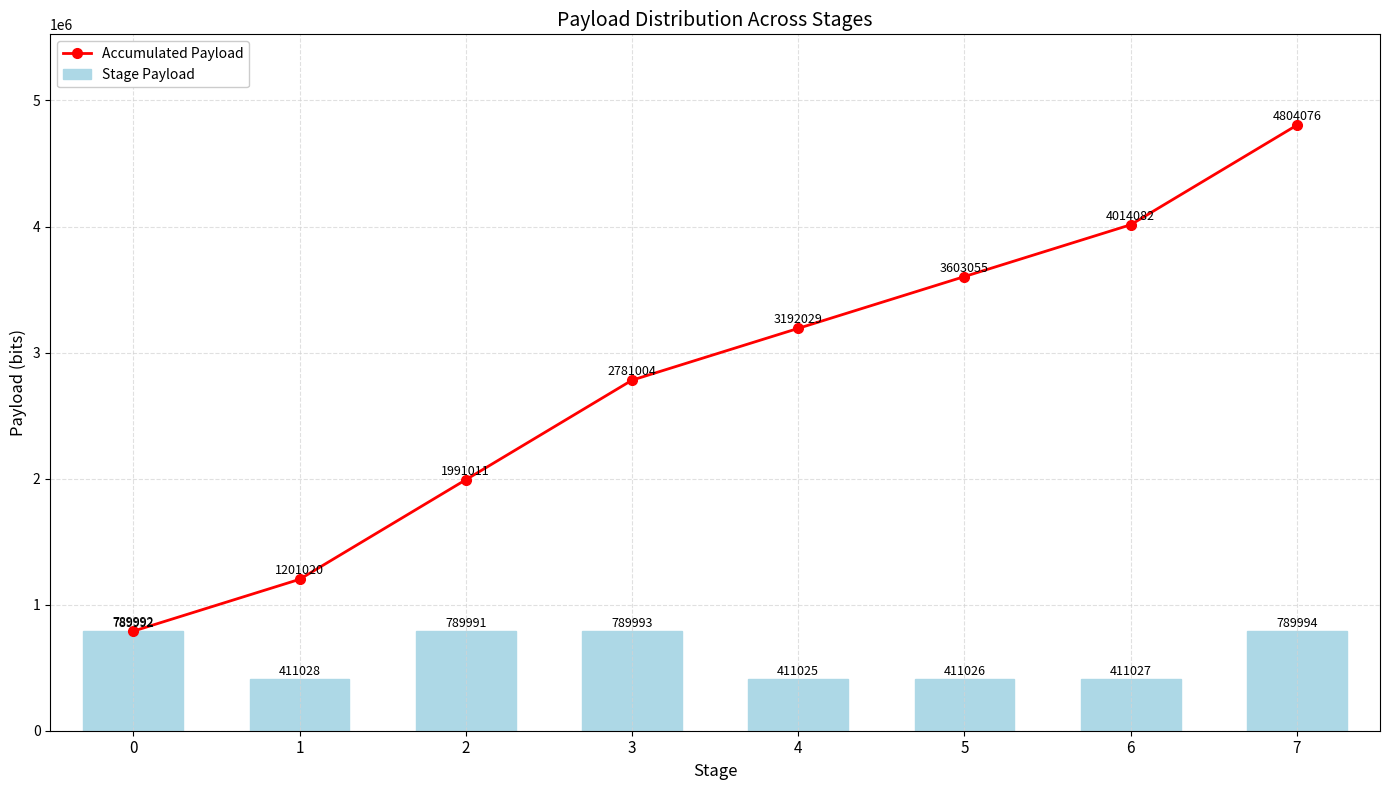

Between 1 and 6, which series saw the biggest shift?

Accumulated Payload